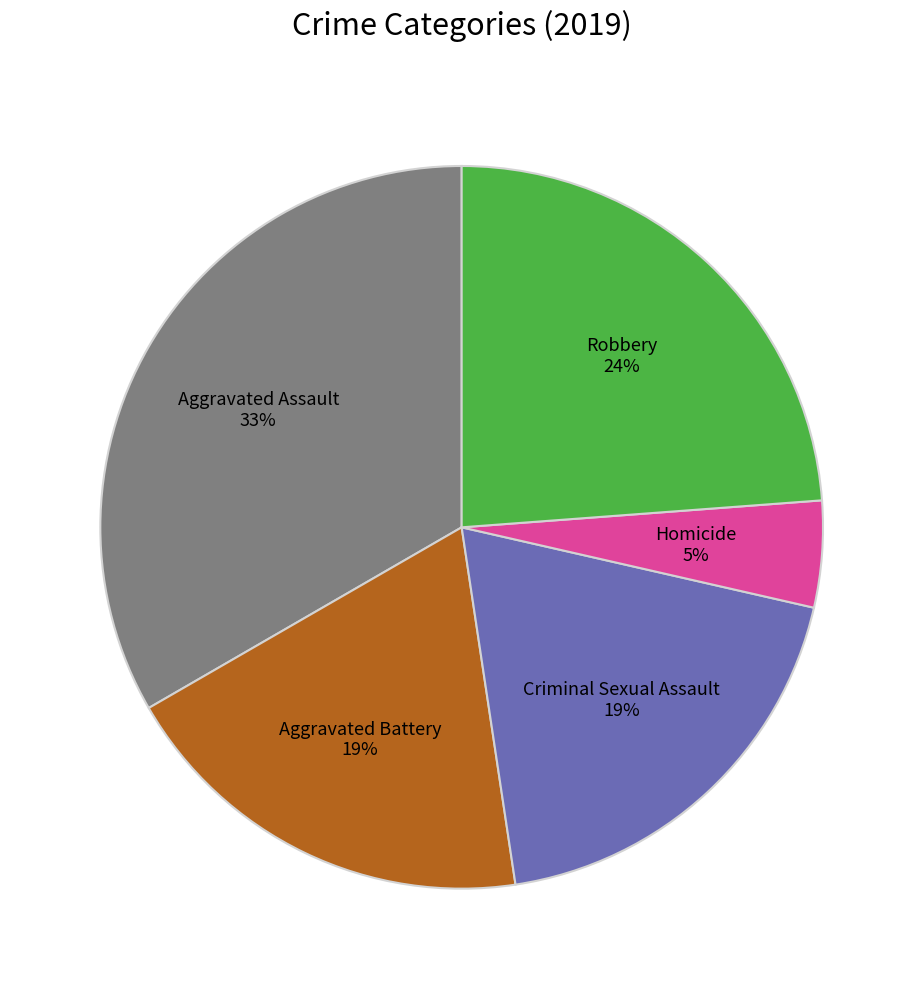

Is there any slice that represents more than half of the pie?

No